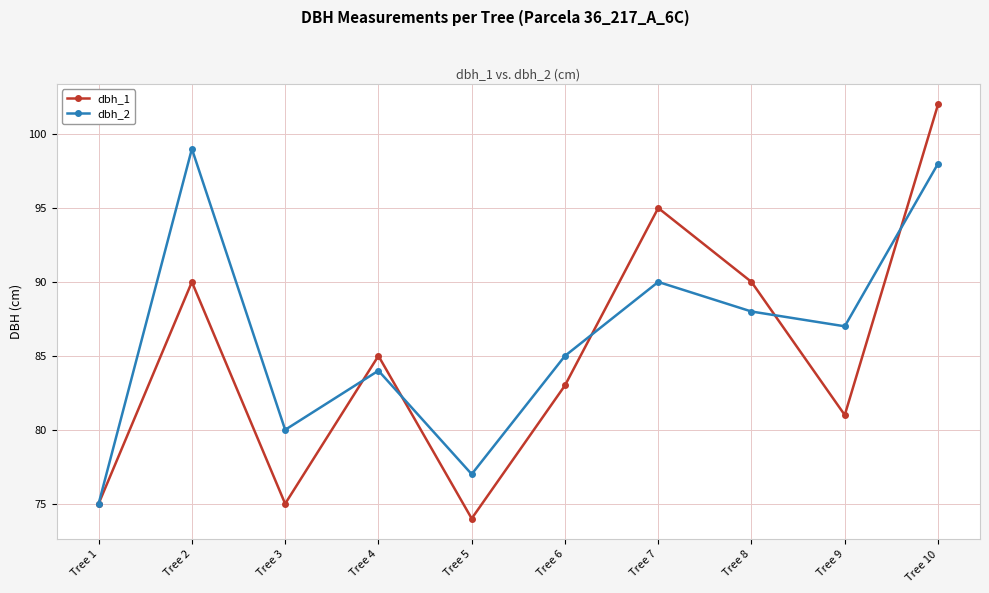

How many values in the dbh_1 series are below 85?

5